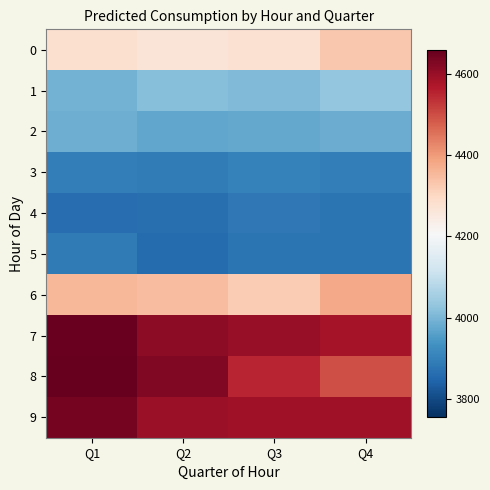

How many distinct data groups are displayed?

10